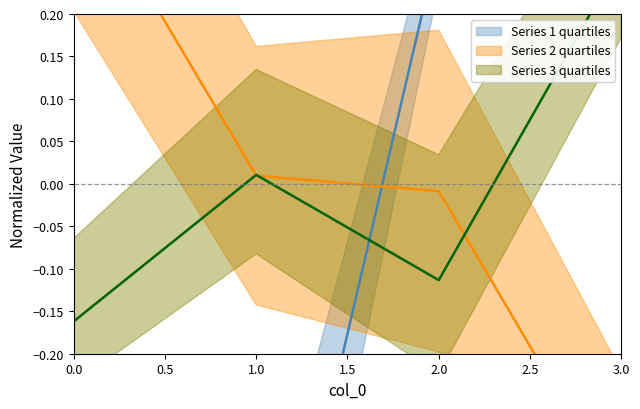

What is the sum of the 3 values at 3 and 1?

-0.4